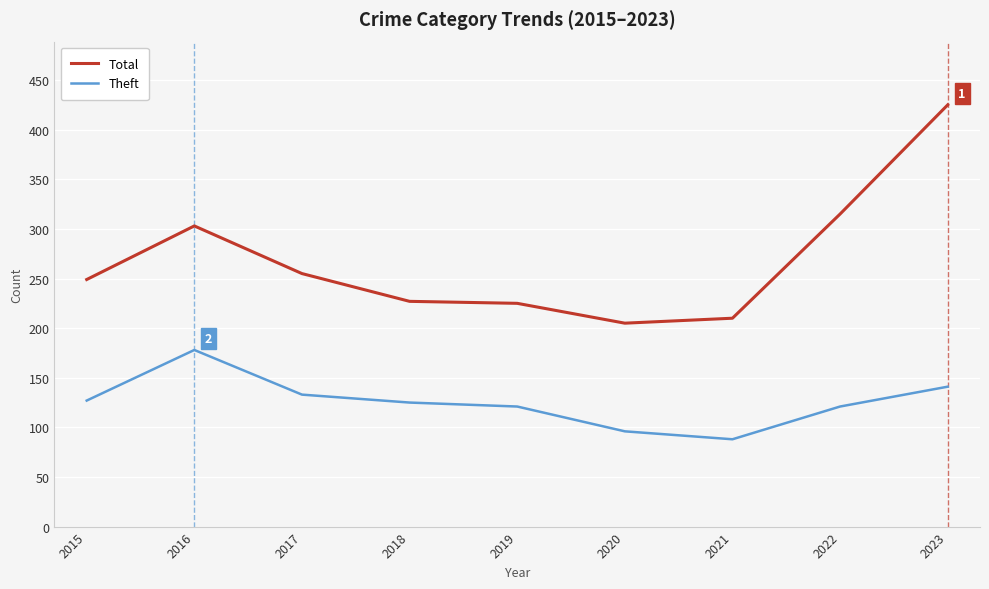

What is the approximate value of Theft at 2017?

133